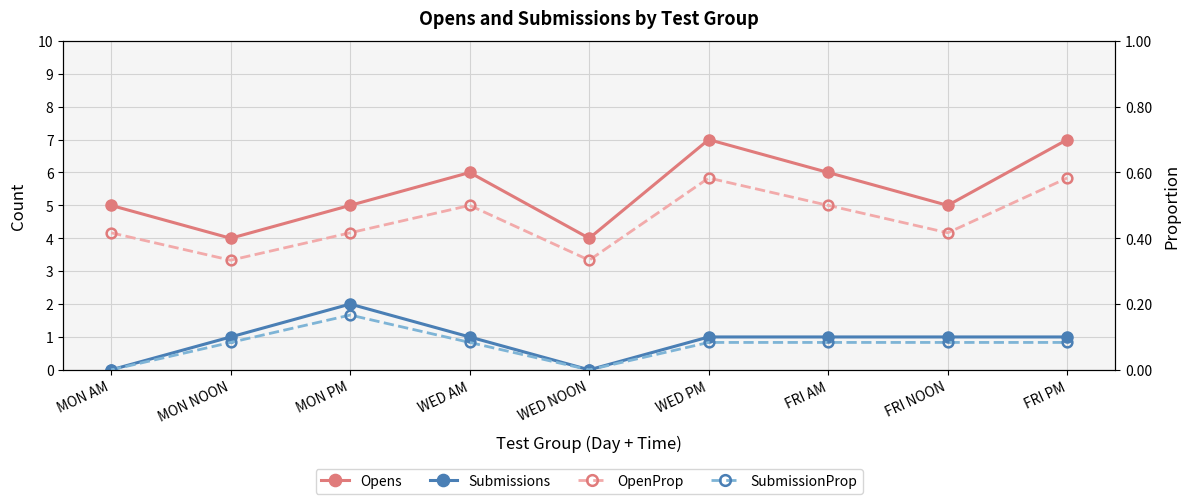

Which series has the largest total across all categories?

Opens